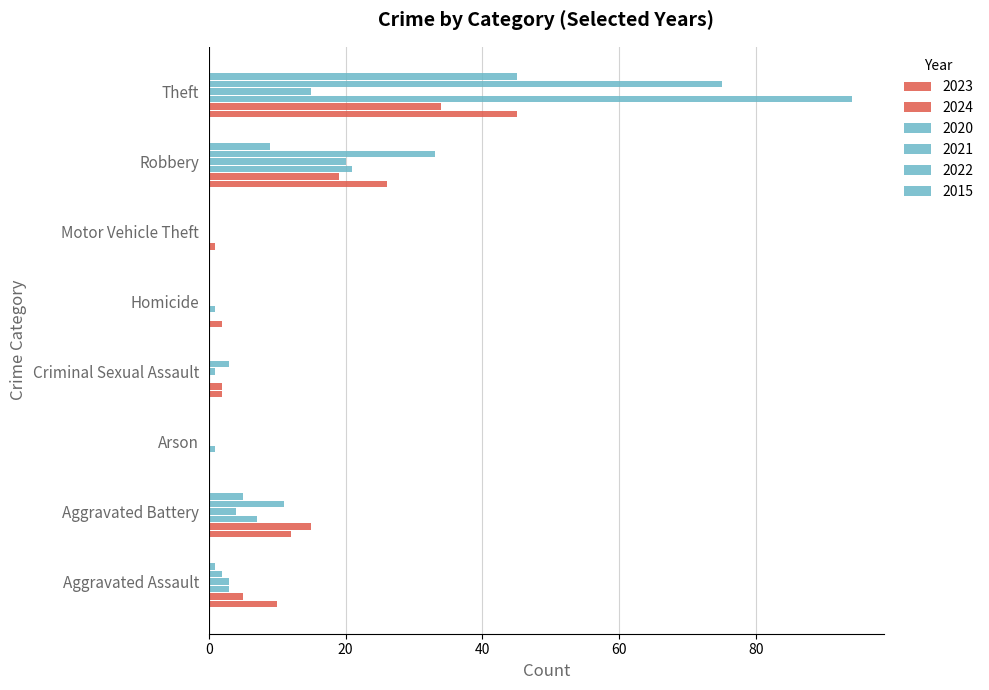

How many series are shown in this chart?

6